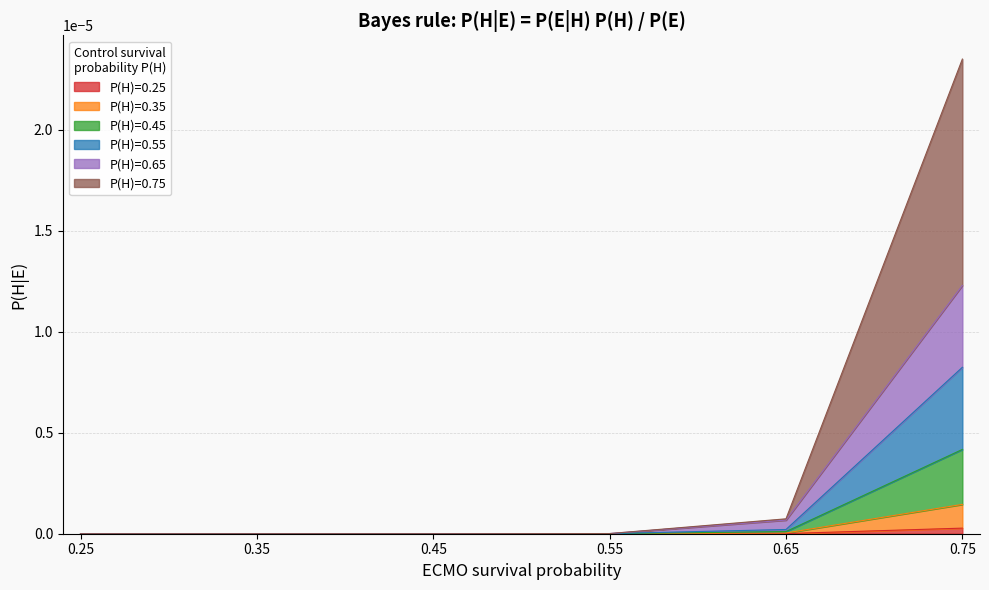

The P(H)=0.55 series shows 0.0 at 0.25. True or false?

True